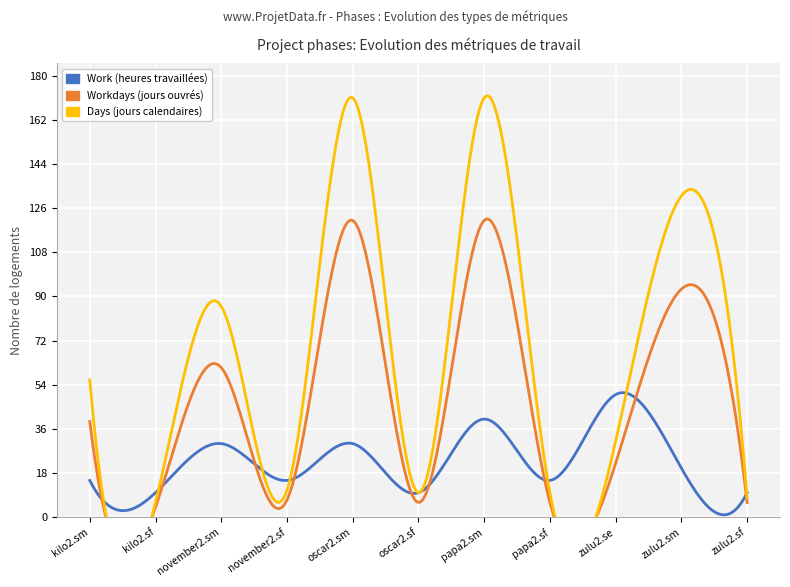

True or false: Days has a value of 171 at papa2.sm.

True